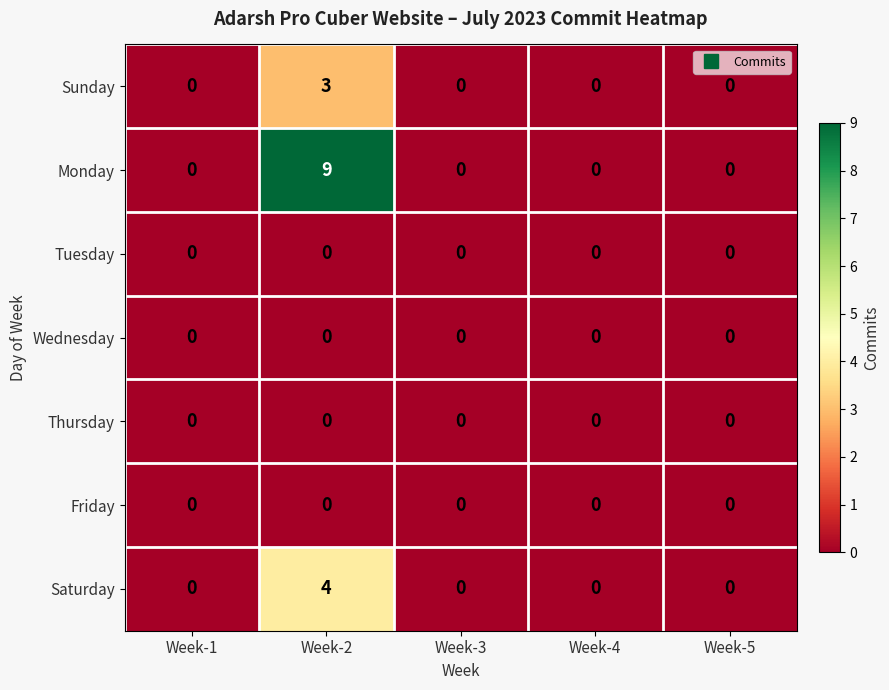

How many data points does each series have?

5